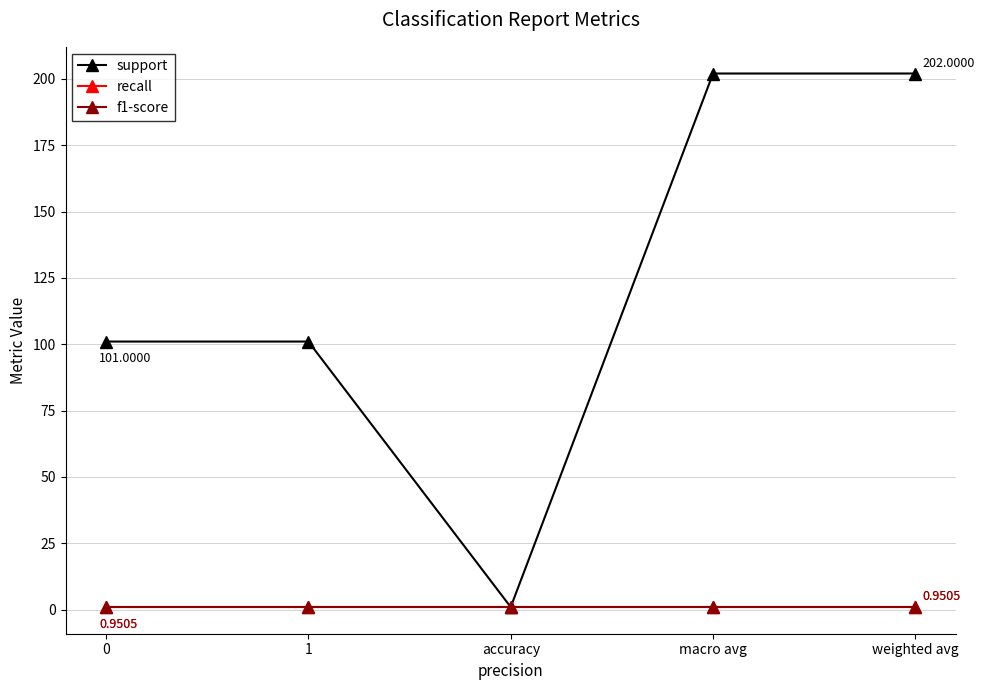

Does the chart have visible grid lines?

Yes